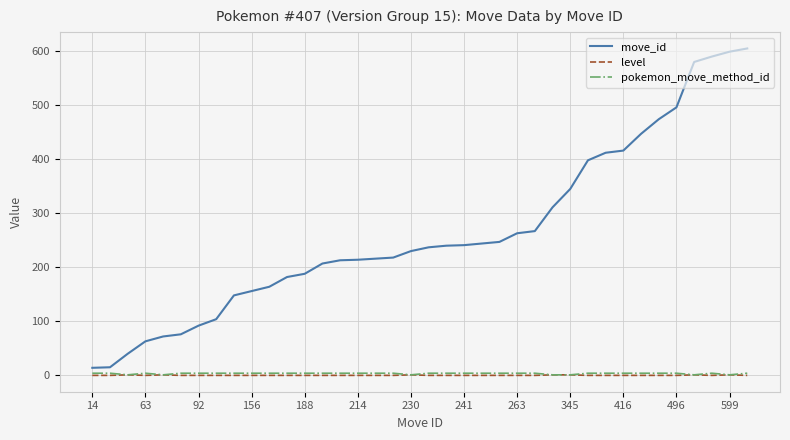

Which series has the largest range (max minus min)?

move_id